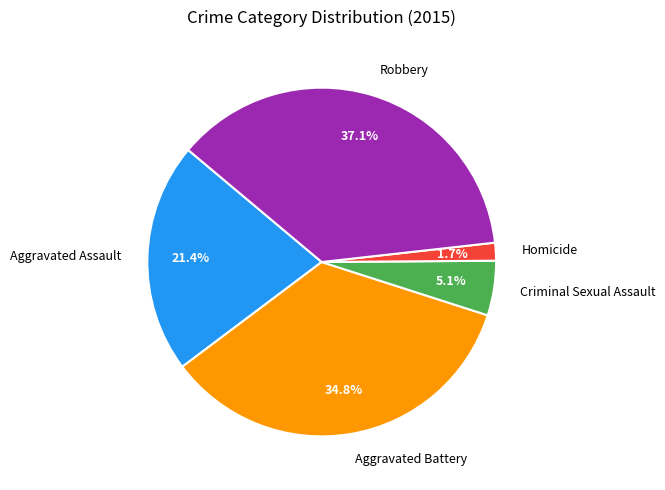

What portion of the pie excludes Robbery?

62.9%